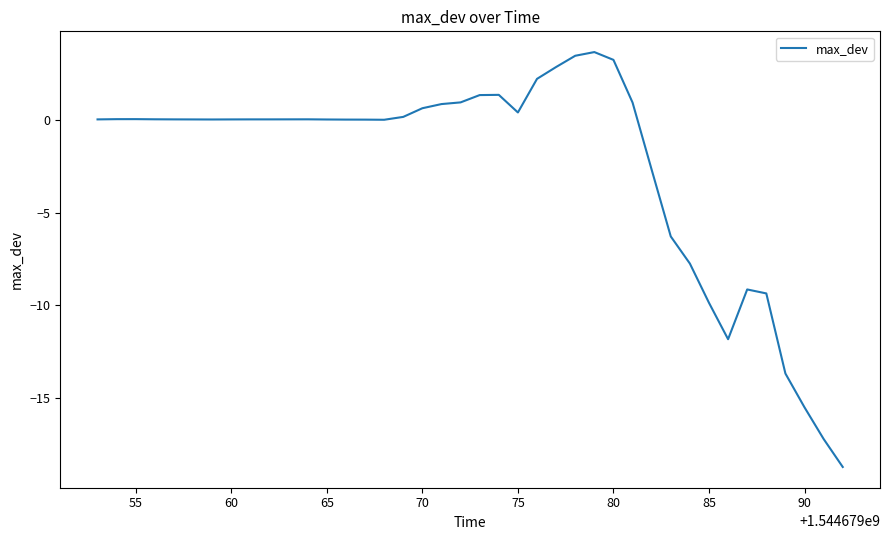

What is the difference between the maximum and second lowest values?

20.9